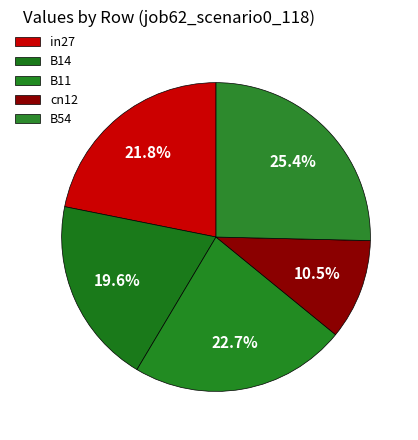

Count the number of slices in the pie.

5